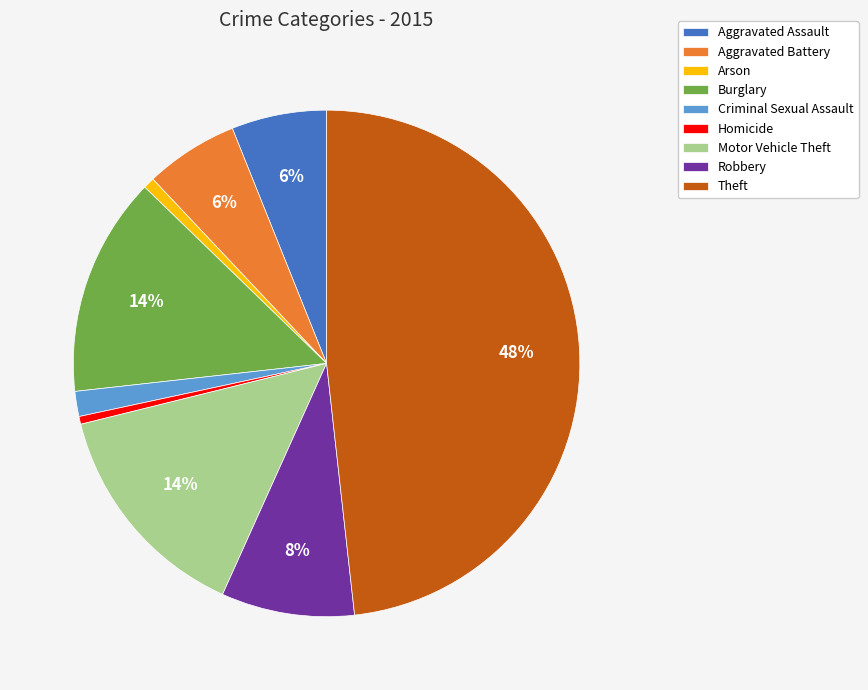

Does Robbery account for over 50% of the chart?

No